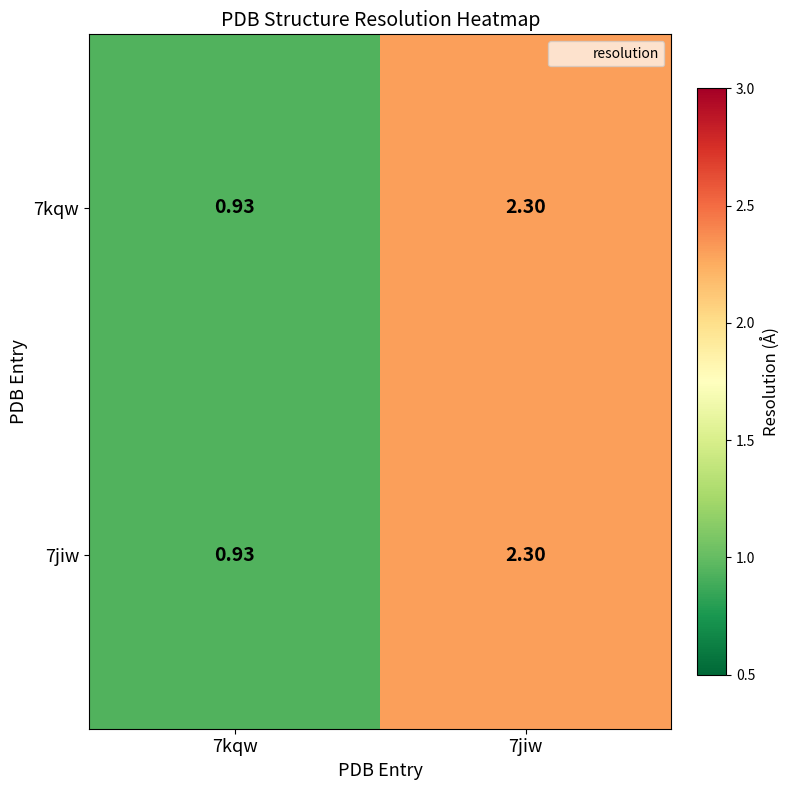

Is the value of 7jiw at 7kqw greater than the value of 7kqw at 7jiw?

No